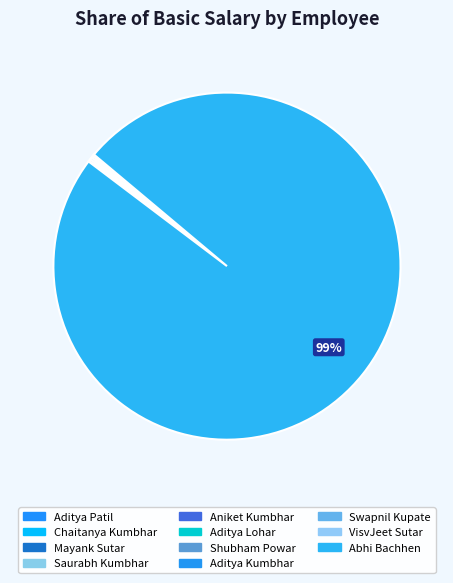

What is the change in value from Chaitanya Kumbhar to Aditya Lohar?

+6500000